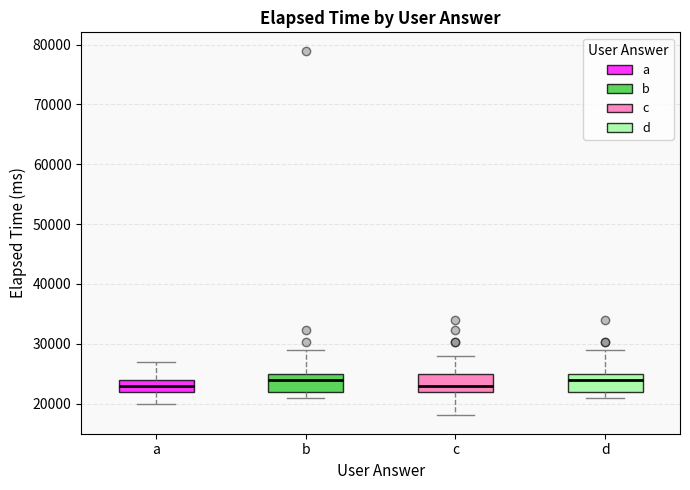

Reading left to right, transcribe this box plot: for each box, give where its median line is, the range the box spans, and where its two whiskers end, as read against the y-axis. The values are not printed on the chart, so give them approximately, as read against the axis.

a: median 23000, box 22000 to 24000, whiskers 20000 to 27000
b: median 24000, box 22000 to 25000, whiskers 21000 to 29000
c: median 23000, box 22000 to 25000, whiskers 18000 to 28000
d: median 24000, box 22000 to 25000, whiskers 21000 to 29000